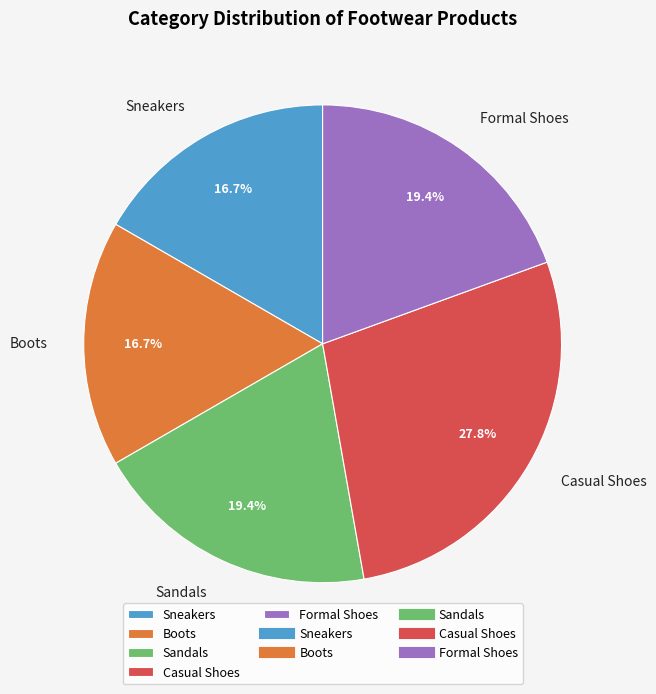

True or false: Casual Shoes accounts for 19% of the total.

False